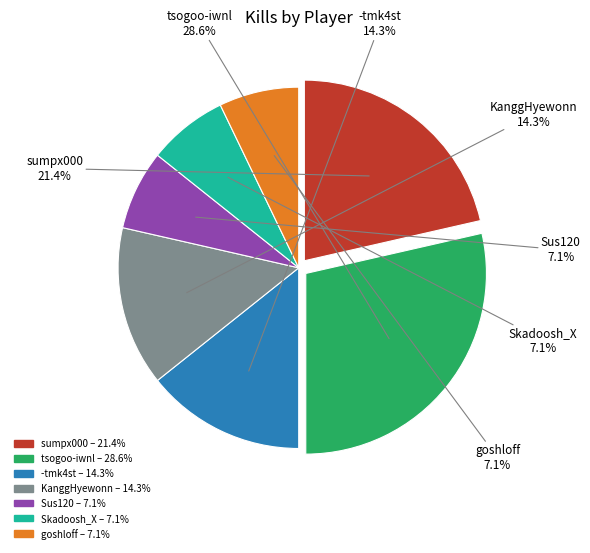

Approximately how many times larger is the value at Sus120 compared to Skadoosh_X?

1.0